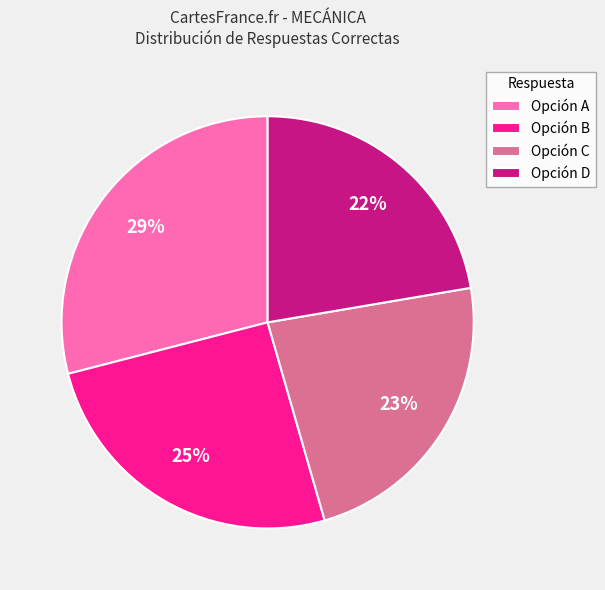

How many slices are in this pie chart?

4